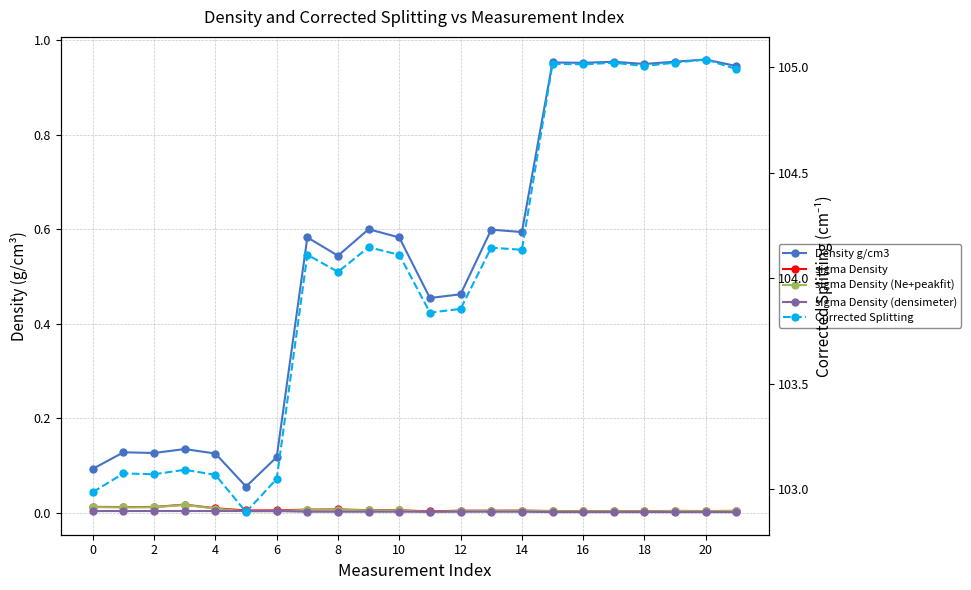

True or false: sigma Density (densimeter) and sigma Density intersect in this chart.

False